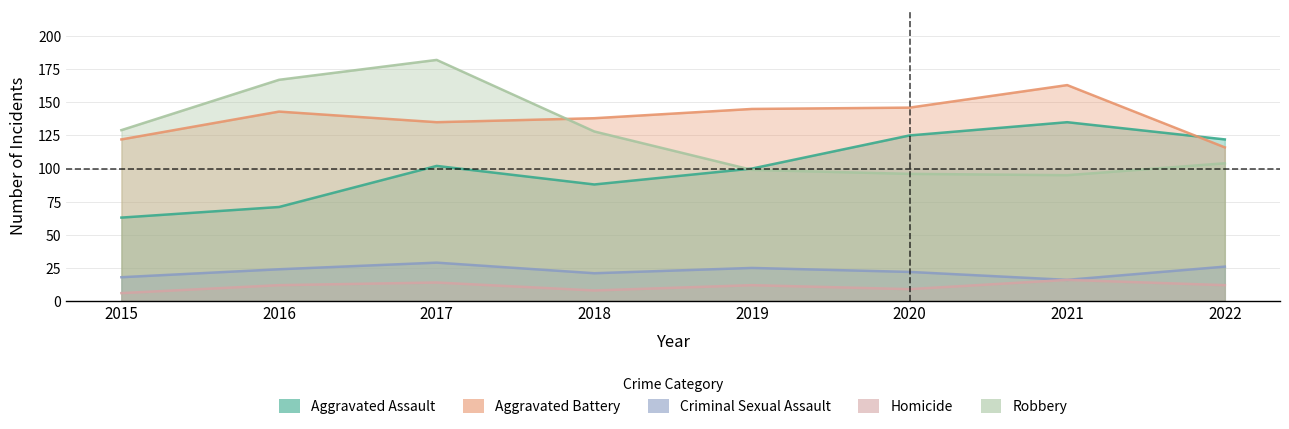

Which label corresponds to the smallest value in the chart?

2015